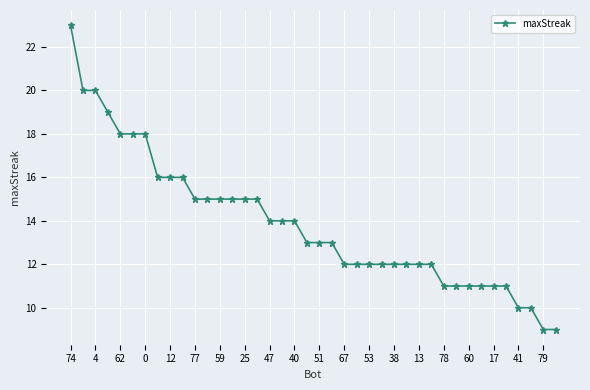

What is the smallest value displayed?

9